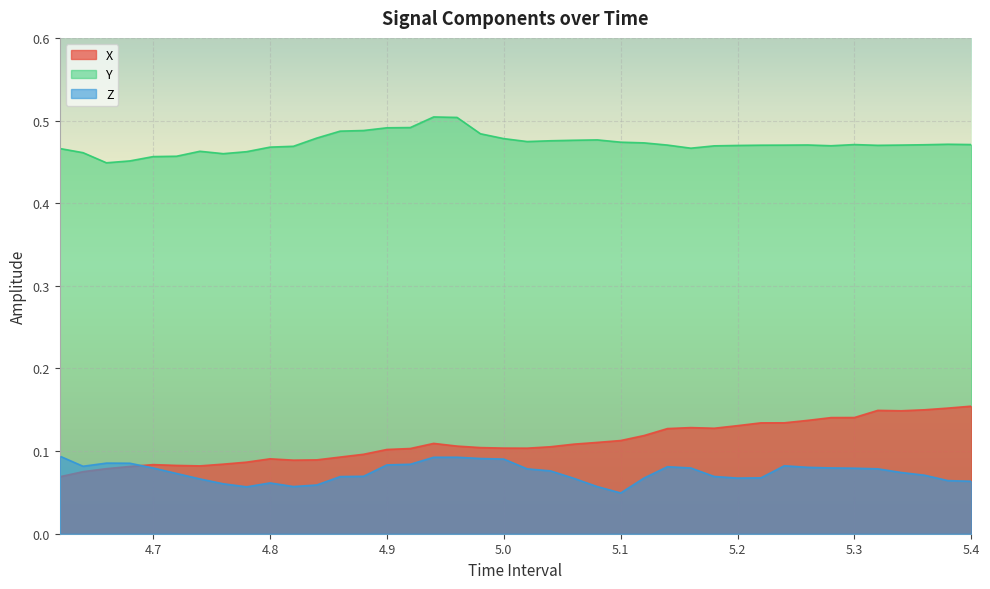

At which category does X reach its first local peak?

4.7